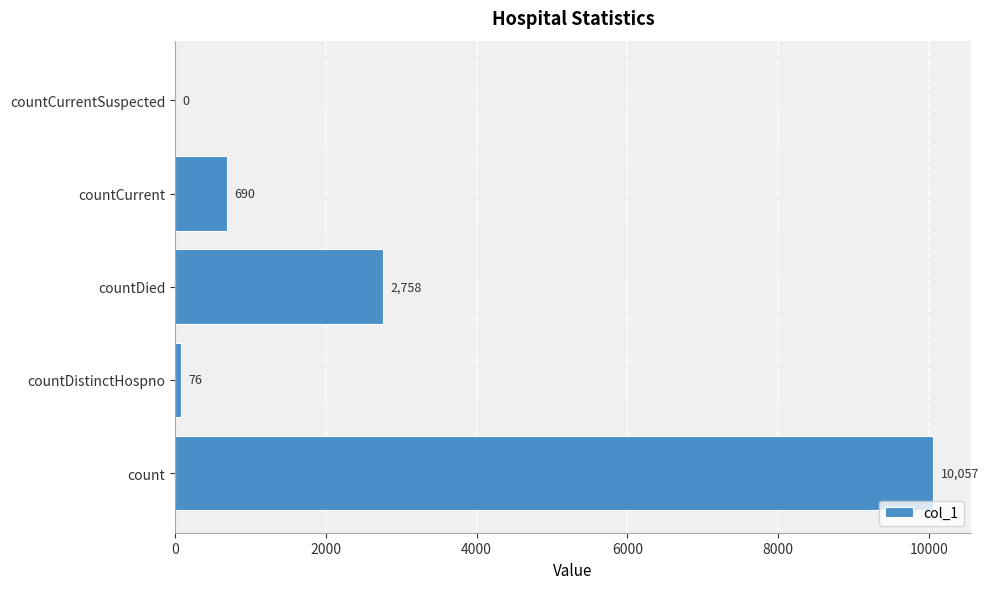

What is the sum of all values?

13581